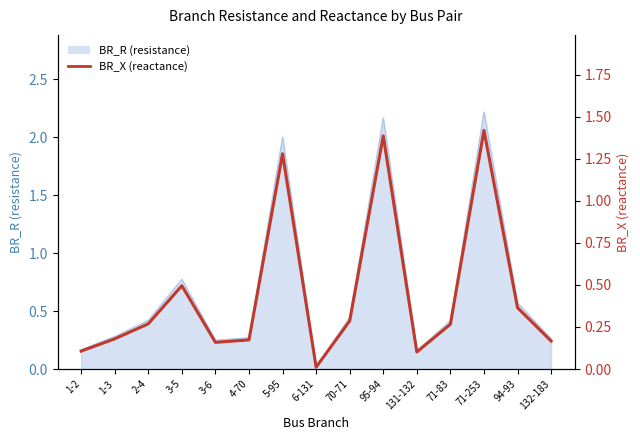

Rank the categories by value from highest to lowest.

71-253, 95-94, 5-95, 3-5, 94-93, 70-71, 2-4, 71-83, 1-3, 4-70, 132-183, 3-6, 1-2, 131-132, 6-131